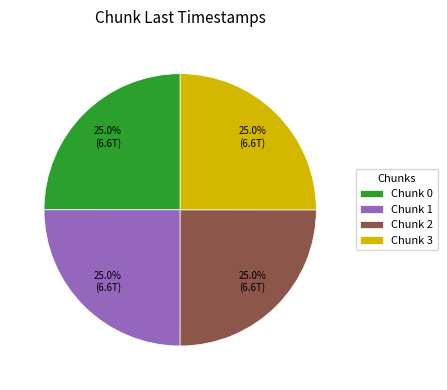

What percentage is NOT represented by Chunk 0?

75.0%